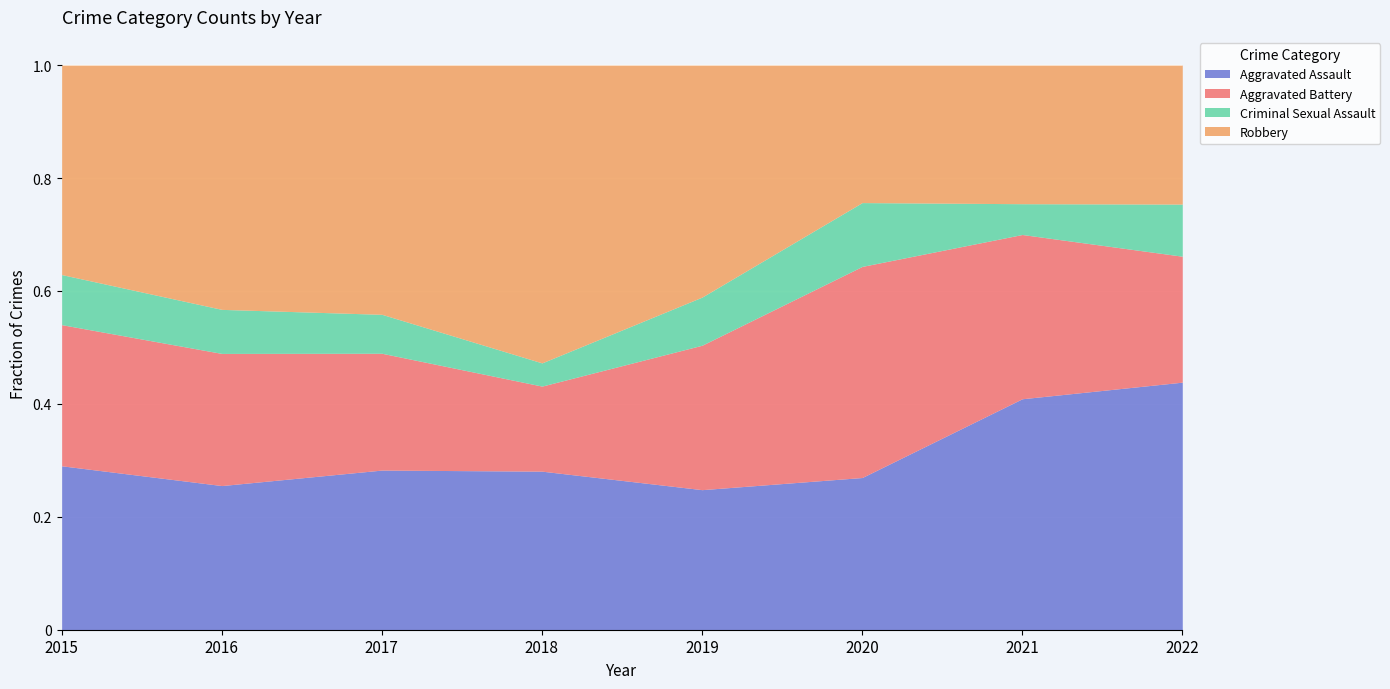

Read the Robbery value at 2016, to the nearest 5.

60